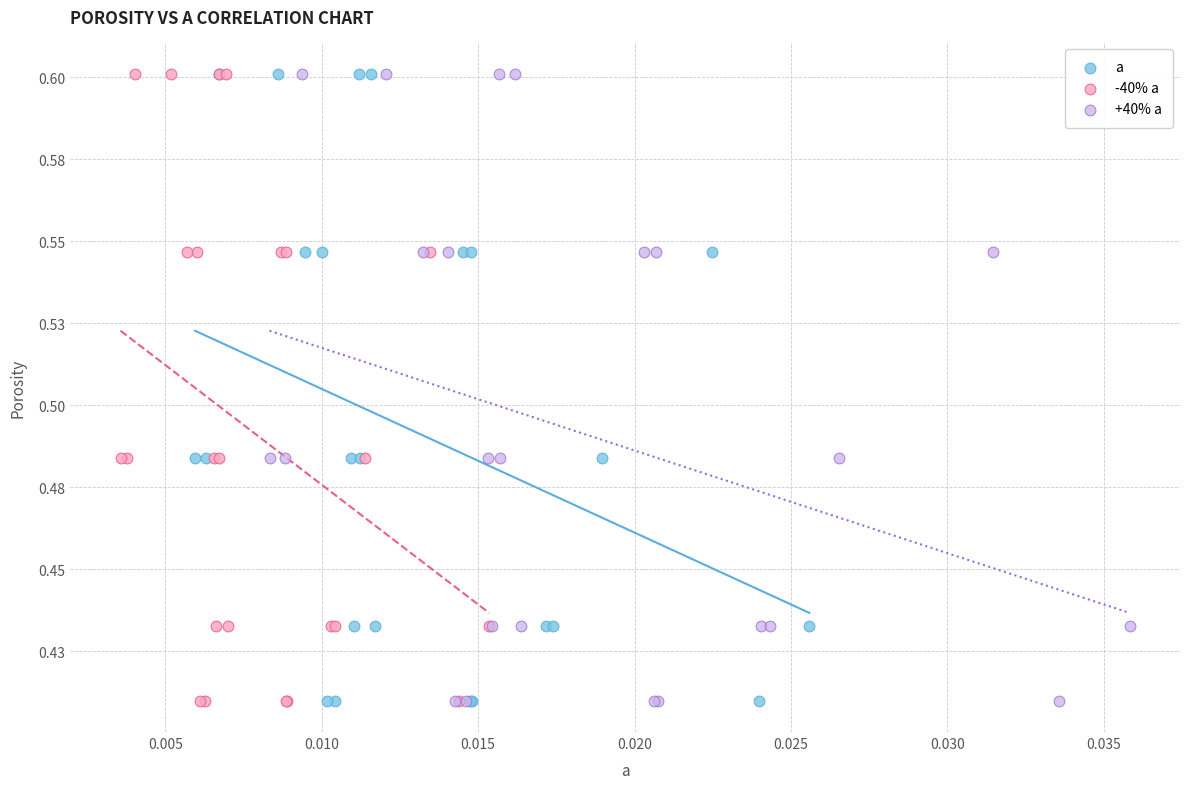

What are all the series names shown in the legend?

a, -40% a, +40% a